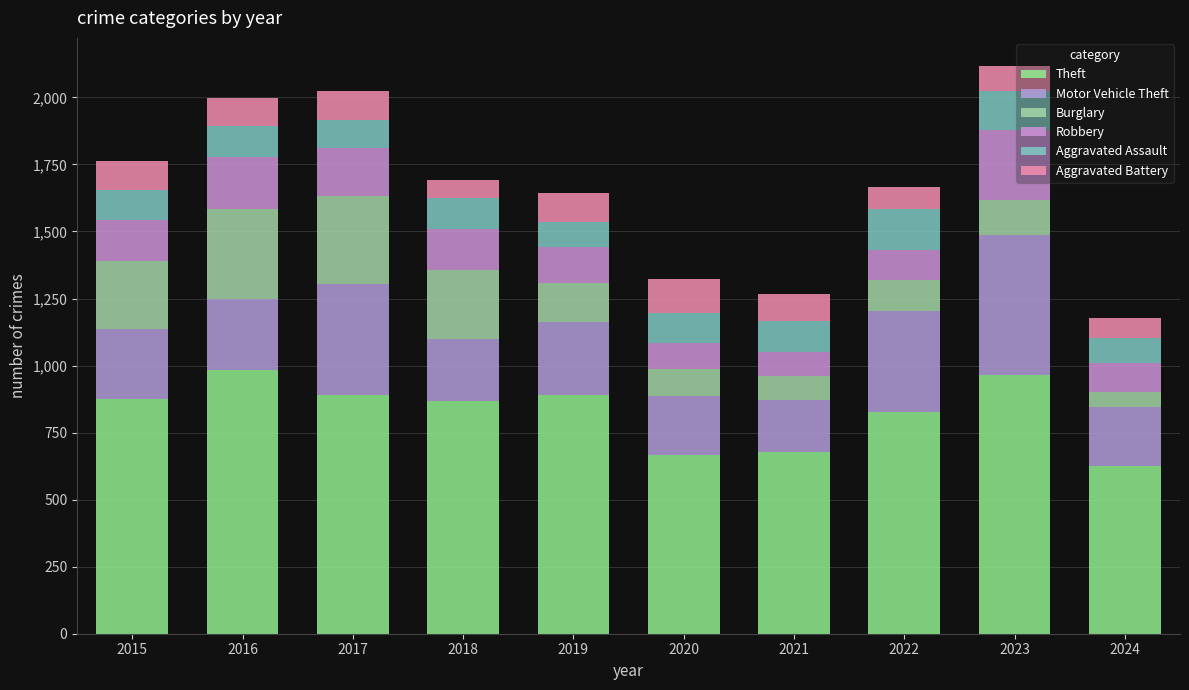

What is the sum of the Theft values at 2022 and 2020?

1493